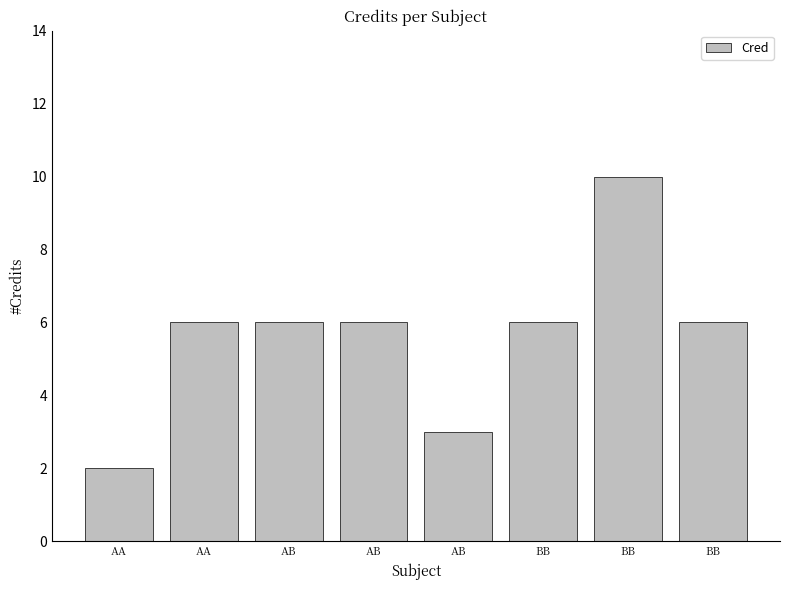

How many distinct data groups are displayed?

1